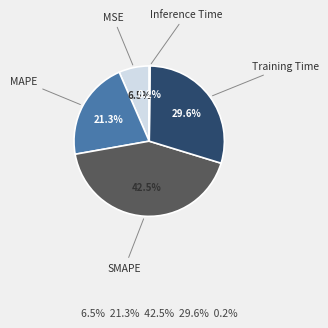

Is there any slice that represents more than half of the pie?

No